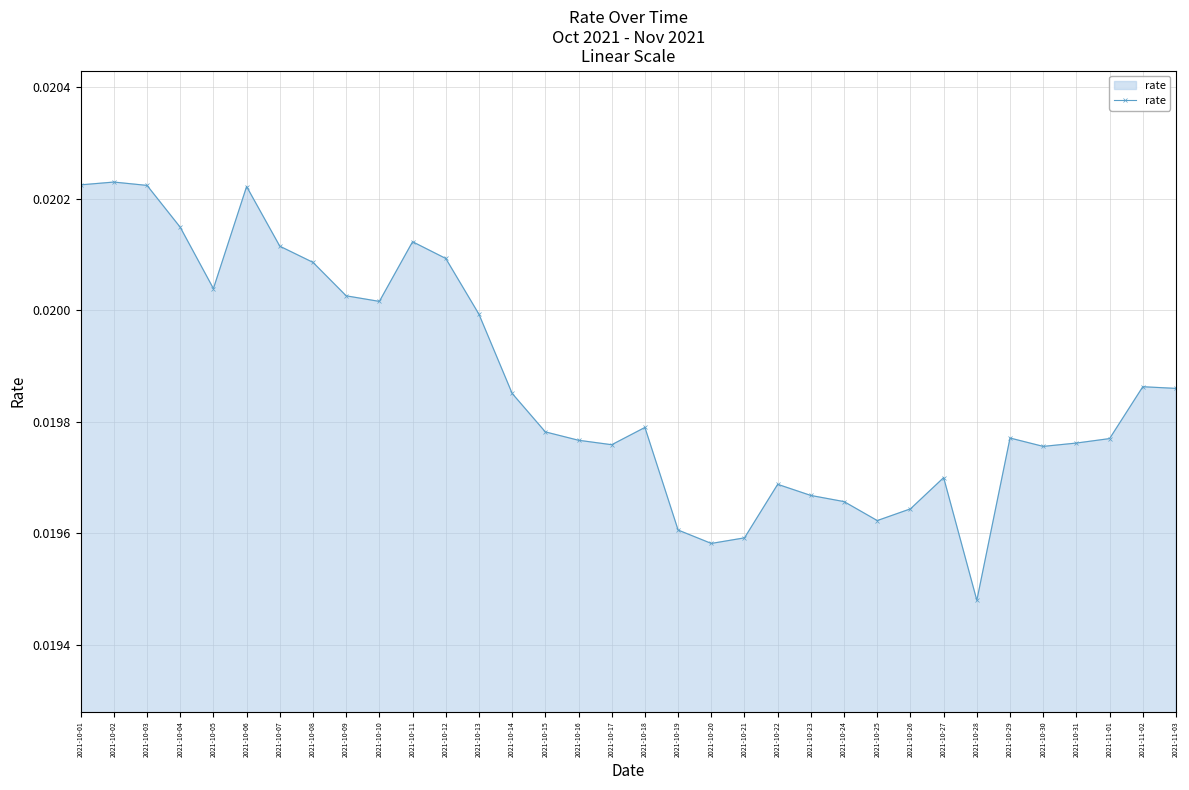

At which label is the value closest to 0?

2021-10-28